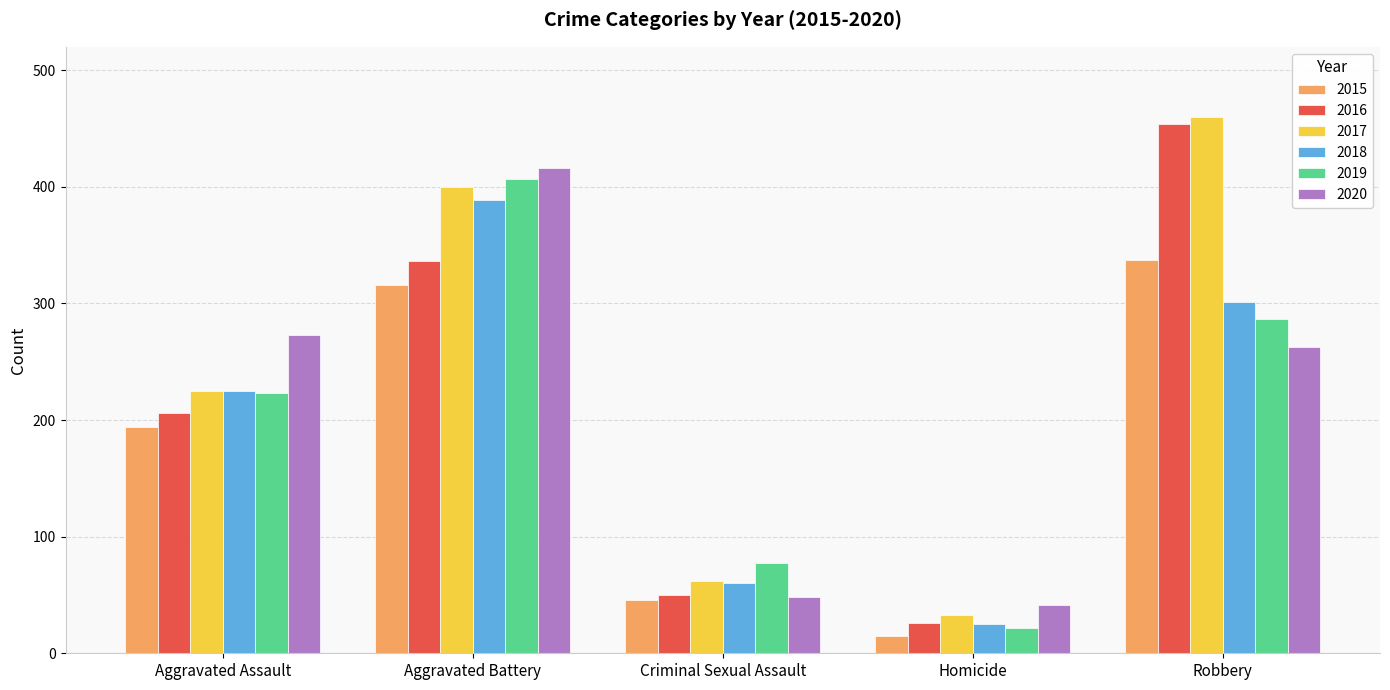

How many values in the 2015 series are below 194?

2